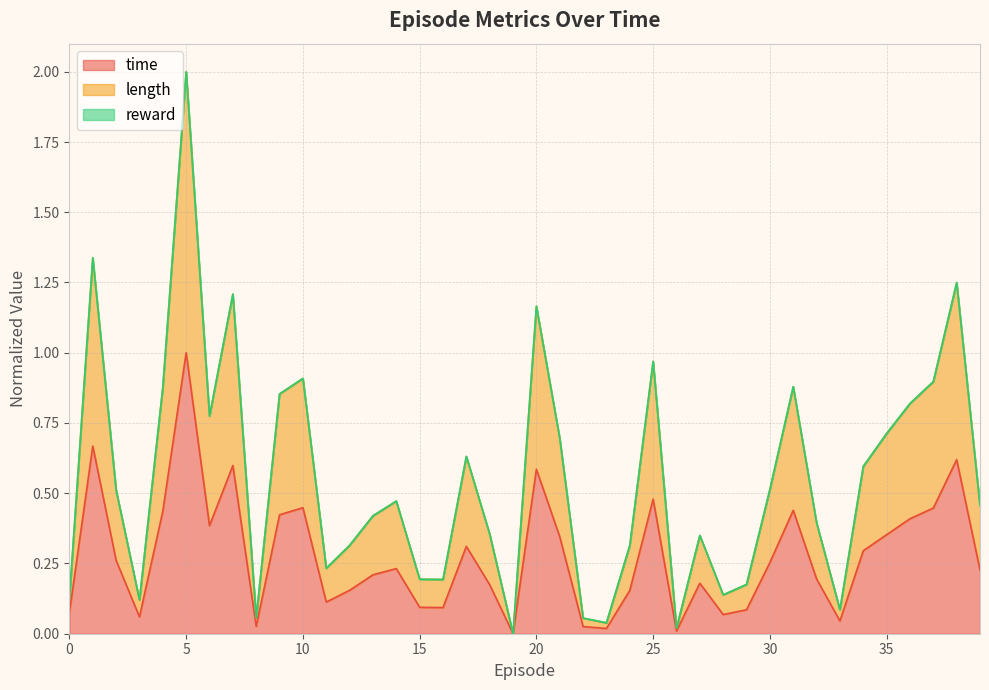

Which label corresponds to the largest value in the chart?

5